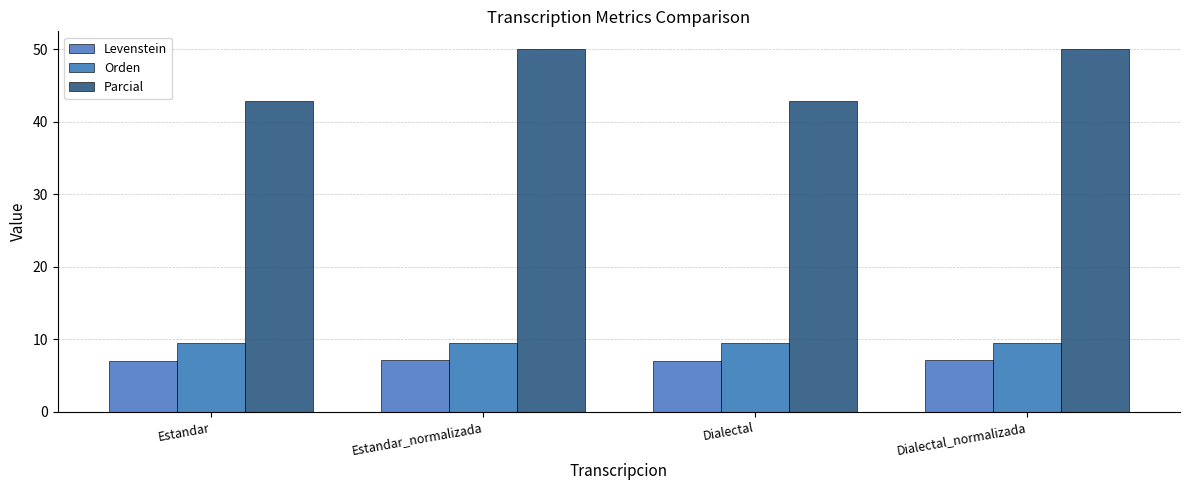

The value of Orden at Estandar_normalizada is 6.6. True or false?

False